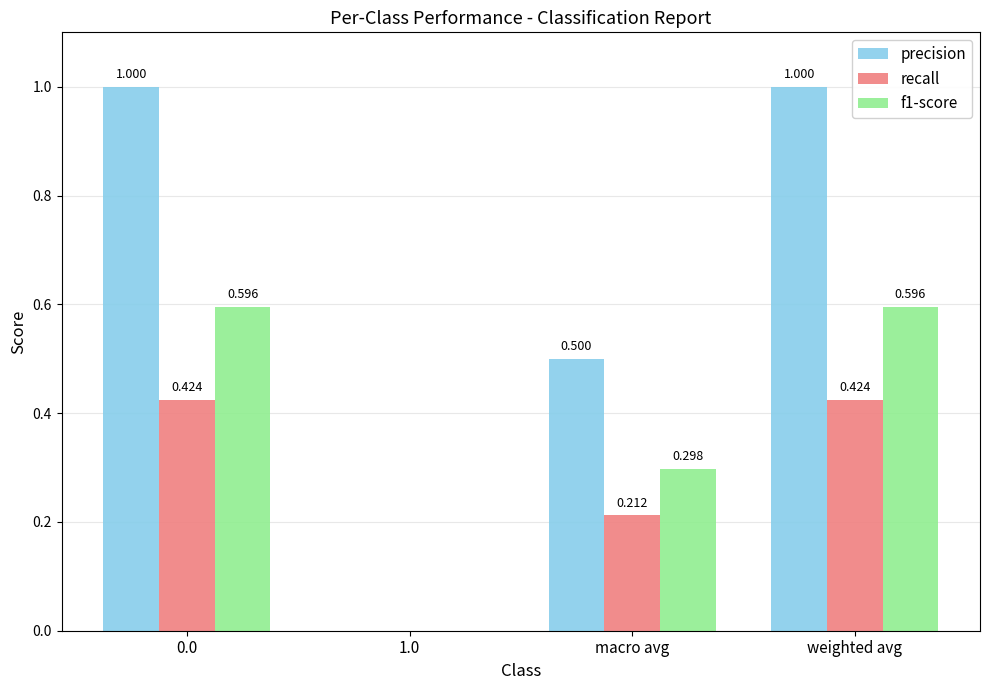

The value of precision at 0.0 is 1.0. True or false?

True